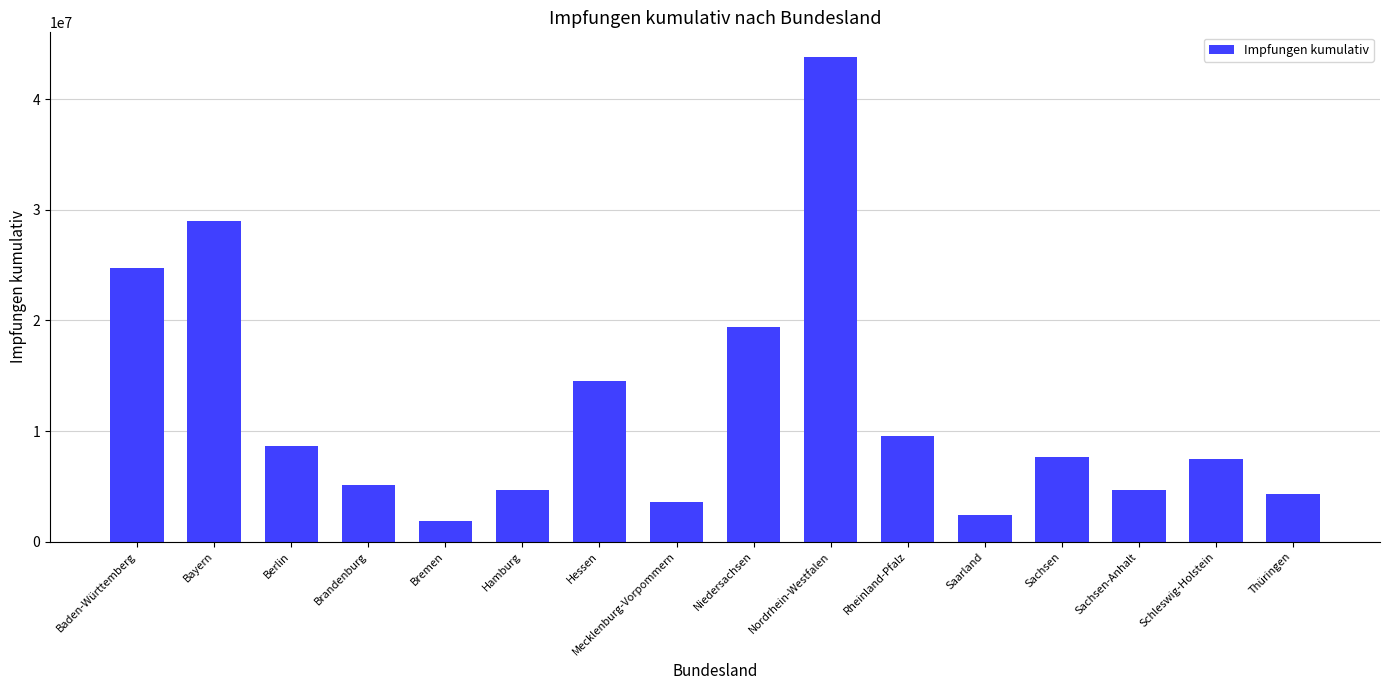

Is it true that the value at Niedersachsen is 7965698?

False